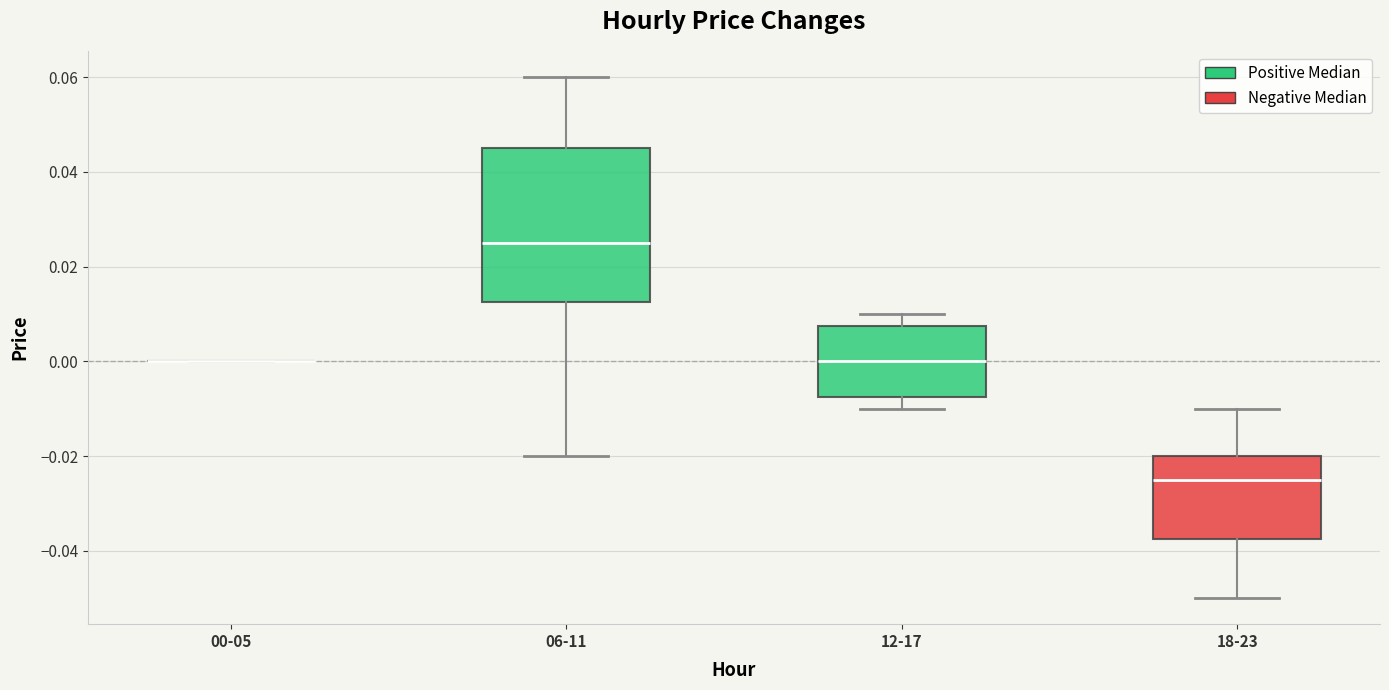

Reading left to right, transcribe this box plot: for each box, give where its median line is, the range the box spans, and where its two whiskers end, as read against the y-axis. The values are not printed on the chart, so give them approximately, as read against the axis.

00-05: box collapsed to a line at 0.000, whiskers 0.000 to 0.000
06-11: median 0.026, box 0.012 to 0.046, whiskers -0.020 to 0.060
12-17: median 0.000, box -0.008 to 0.008, whiskers -0.010 to 0.010
18-23: median -0.024, box -0.038 to -0.020, whiskers -0.050 to -0.010